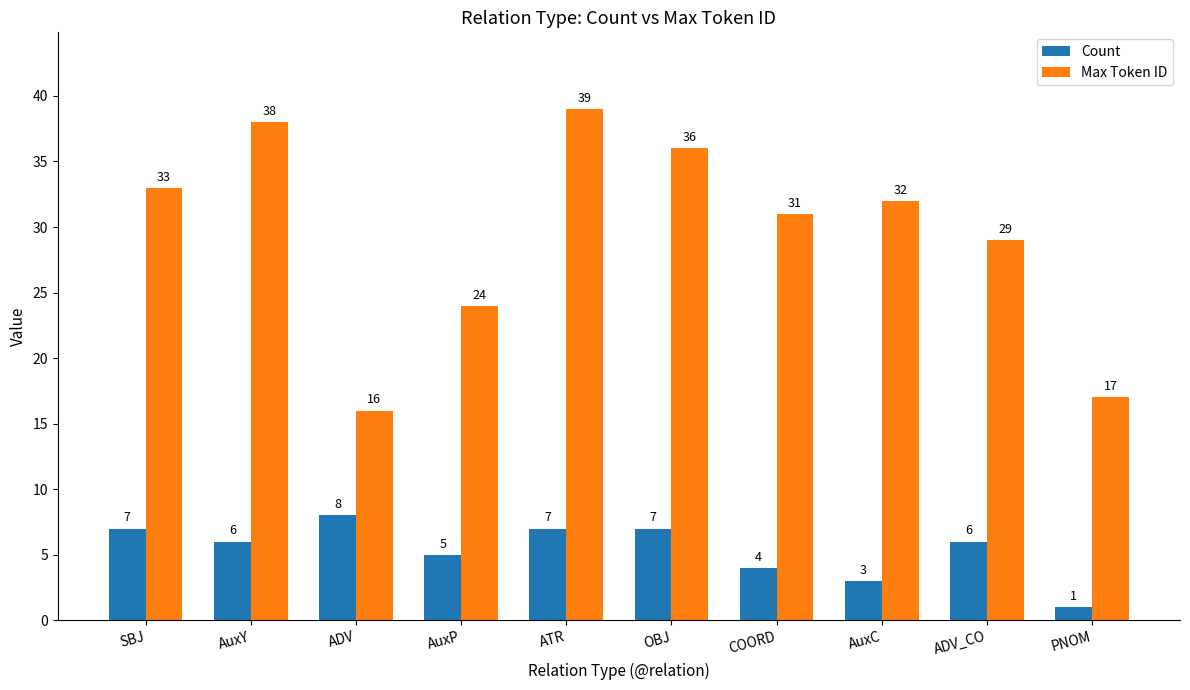

What are all the series names shown in the legend?

Count, Max Token ID